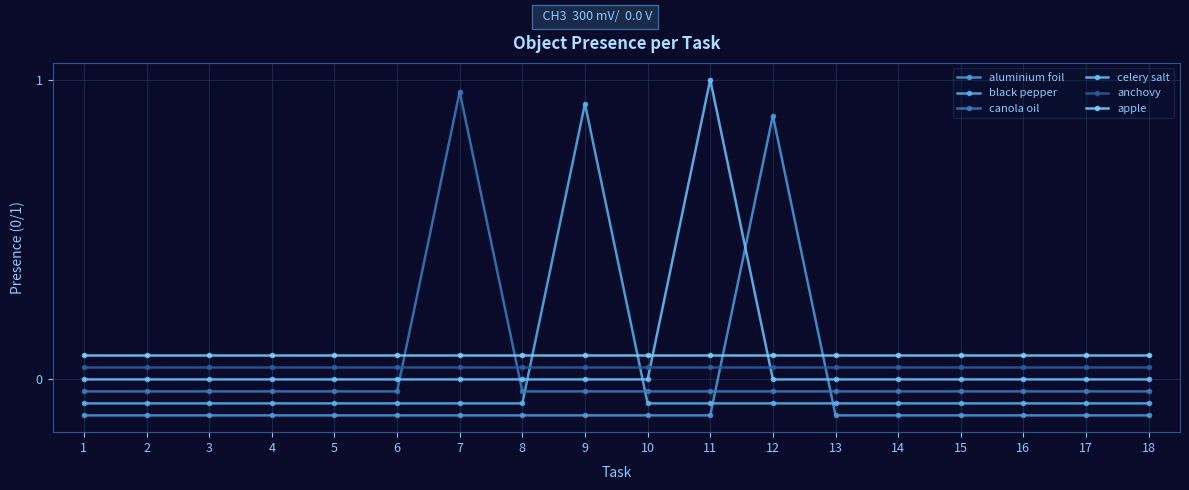

What are all the series names shown in the legend?

aluminium foil, black pepper, canola oil, celery salt, anchovy, apple